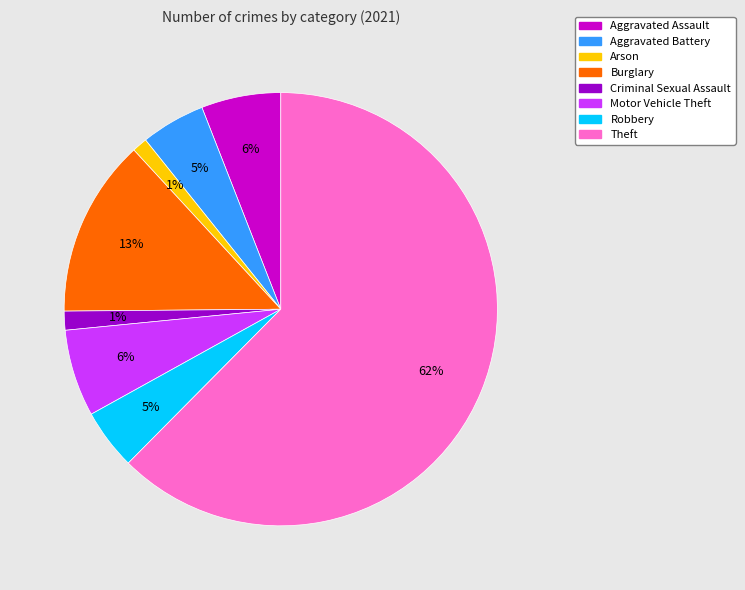

How many segments does this pie chart have?

8